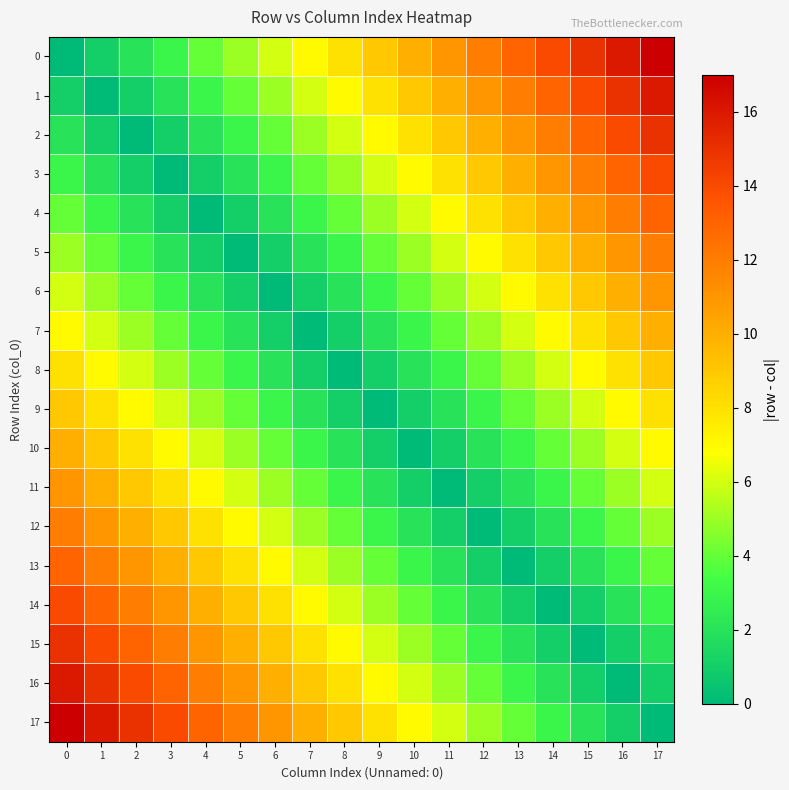

What is the total value across all series at 4?

101